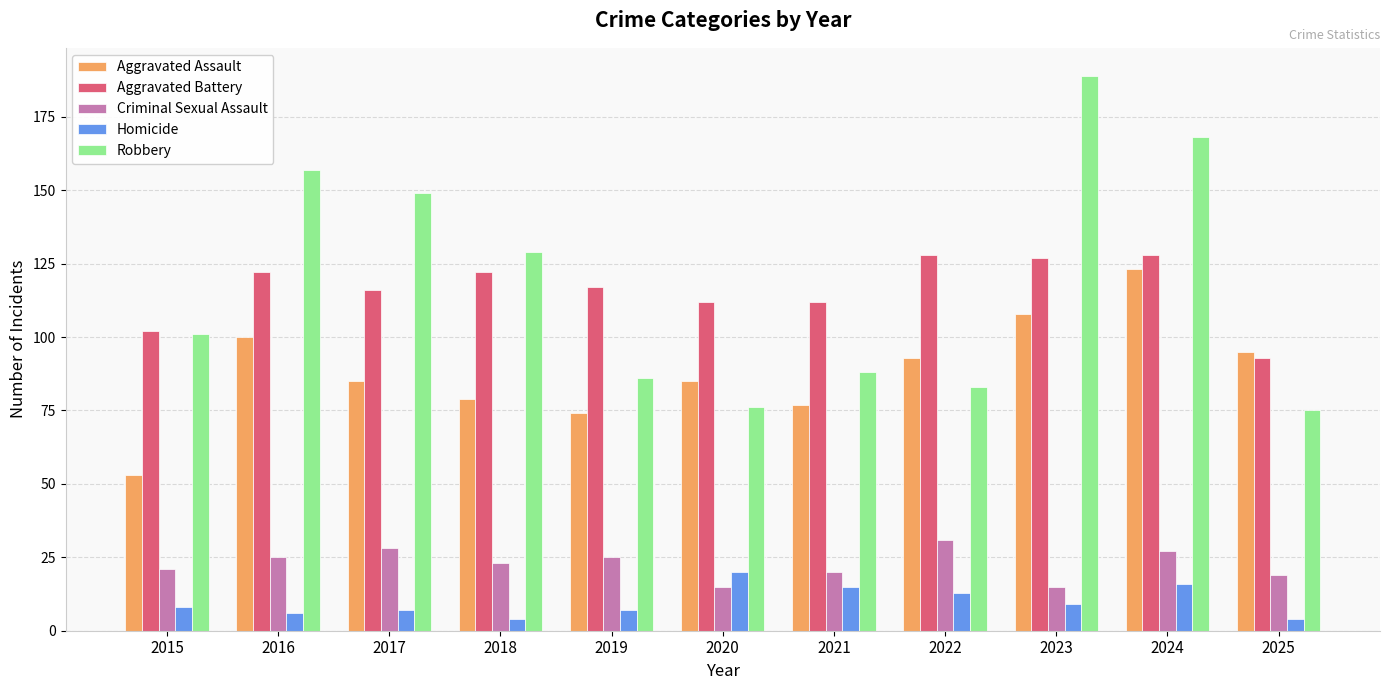

Are the bars horizontal?

No